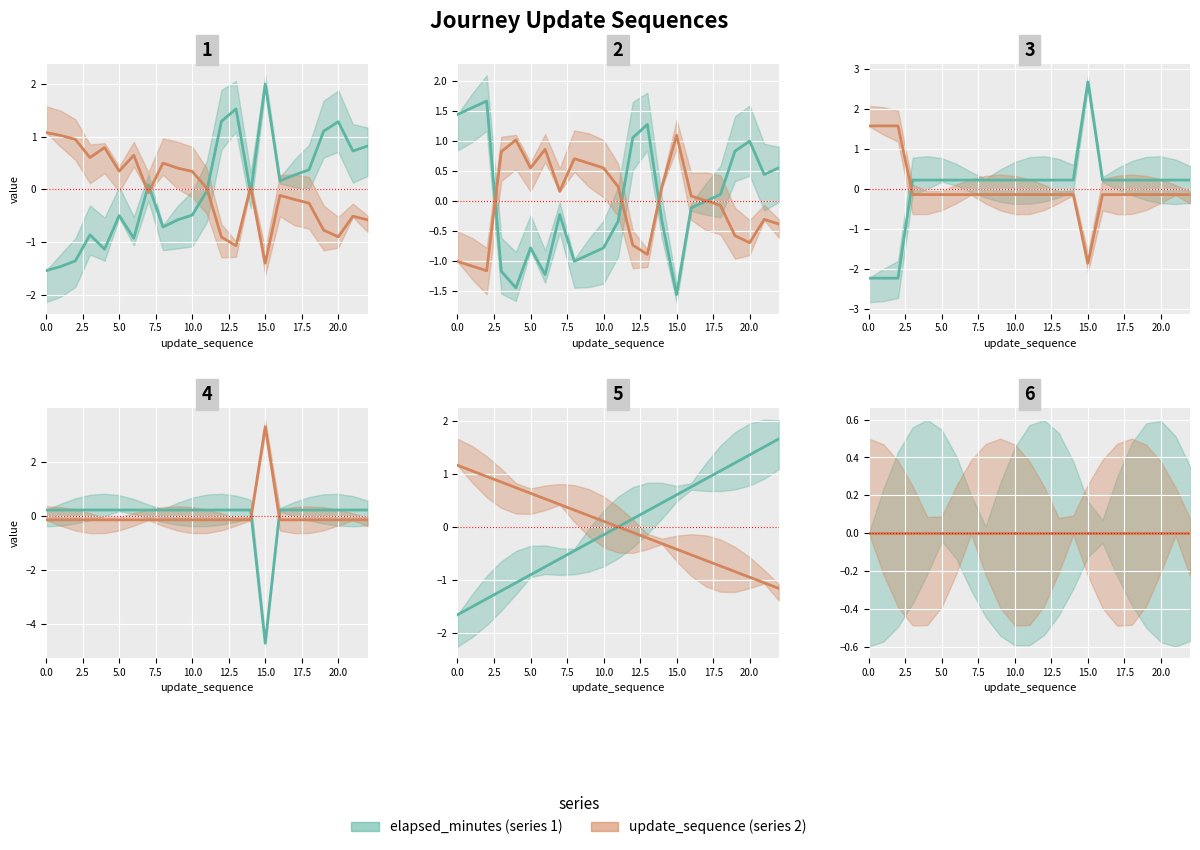

Where is update_sequence nearest to the value 0?

11